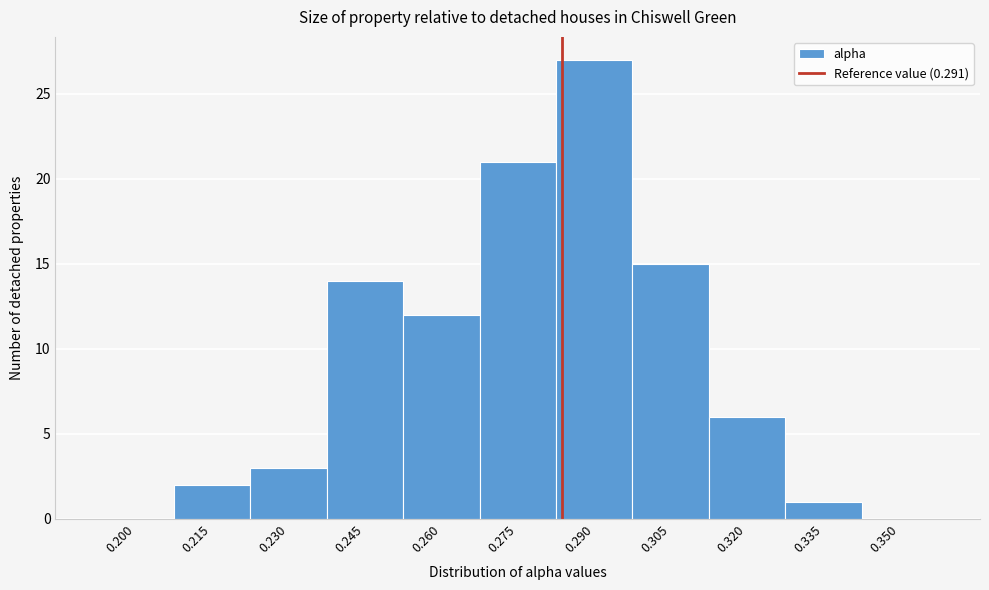

Reading right to left, extract all data points from this chart.

0.350=0	0.335=1	0.320=6	0.305=15	0.290=27	0.275=21	0.260=12	0.245=14	0.230=3	0.215=2	0.200=0